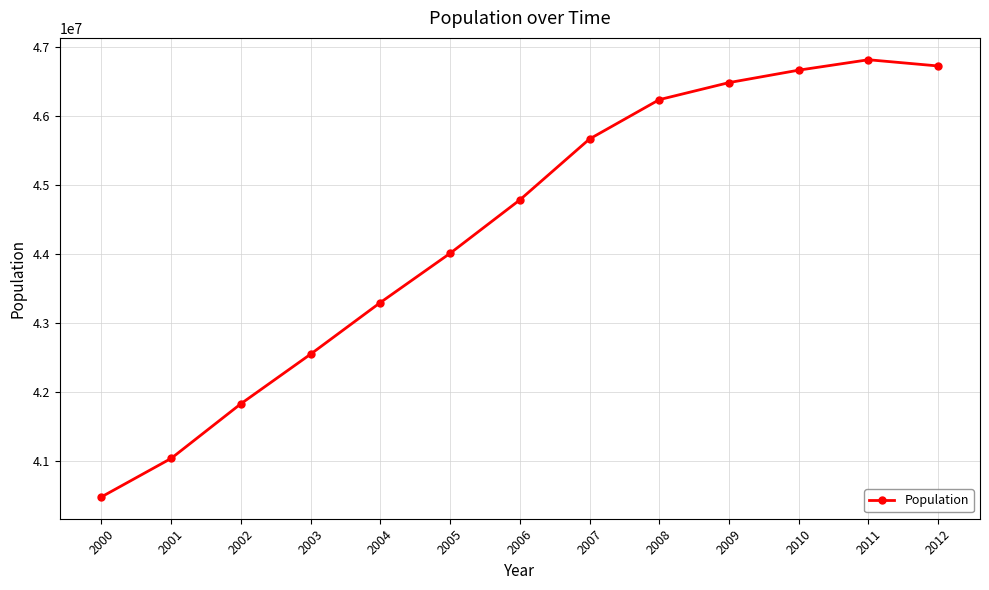

Read the value at 2010.

46667174